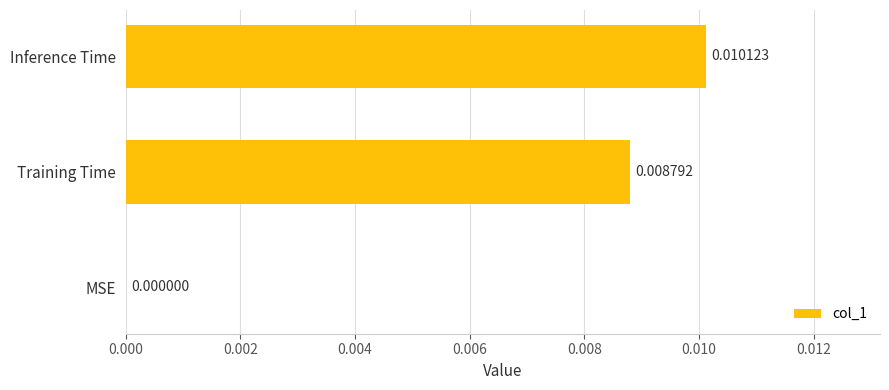

How many distinct data groups are displayed?

1